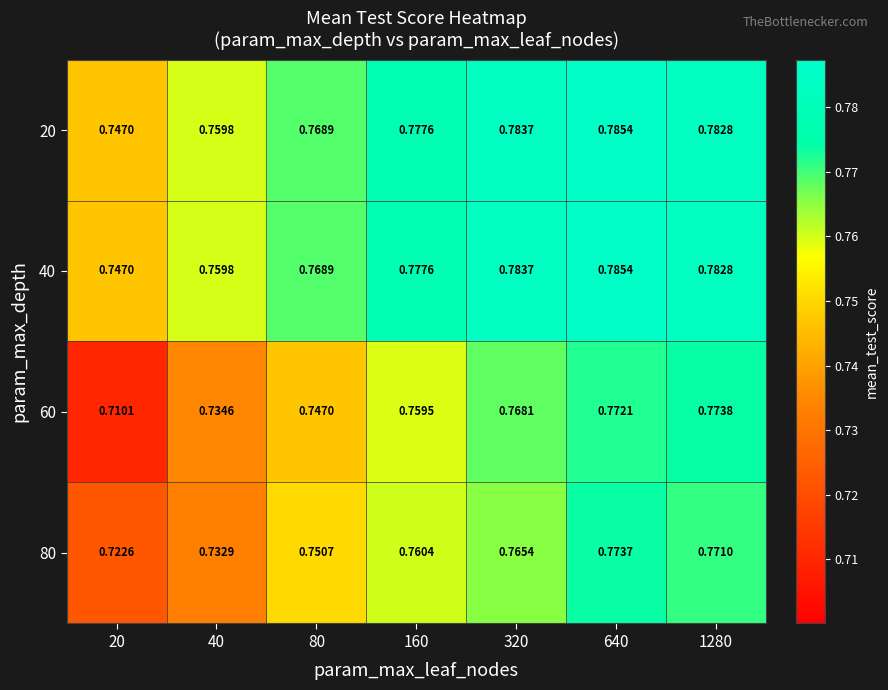

List the series in order of their peak value, lowest first.

80, 60, 20, 40